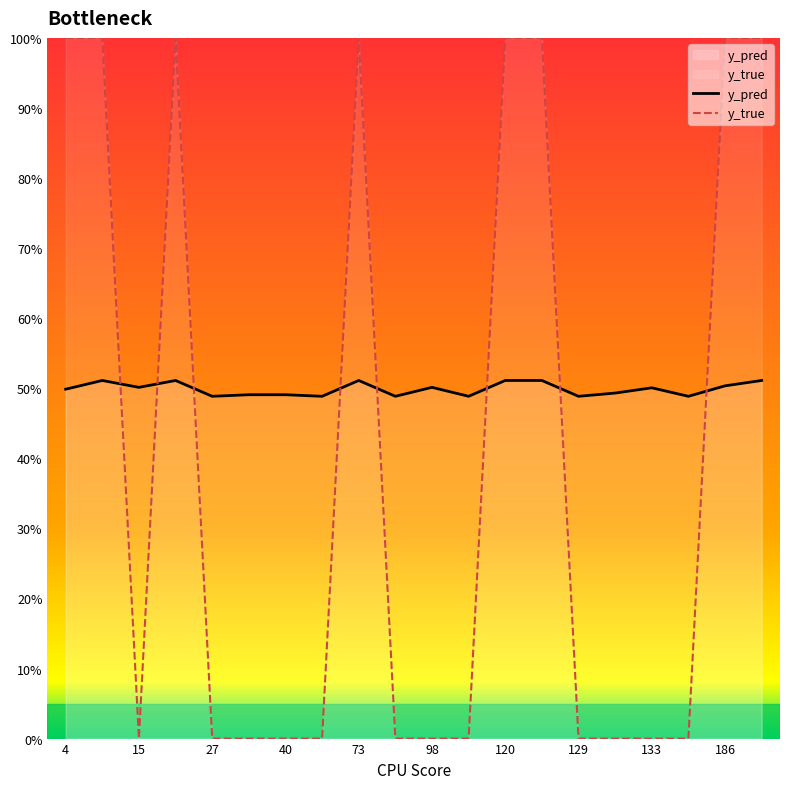

How many interior local peaks does the y_true series have?

2